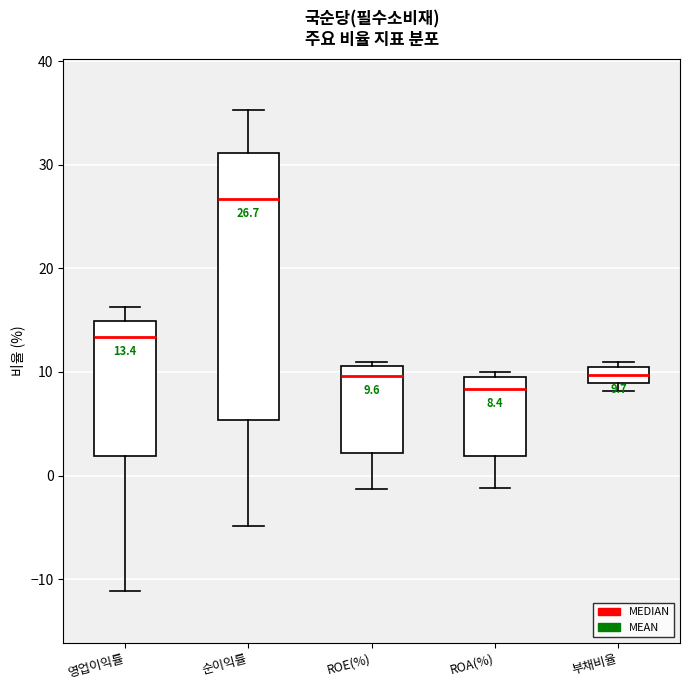

Which box's median line is the lowest?

ROA(%)